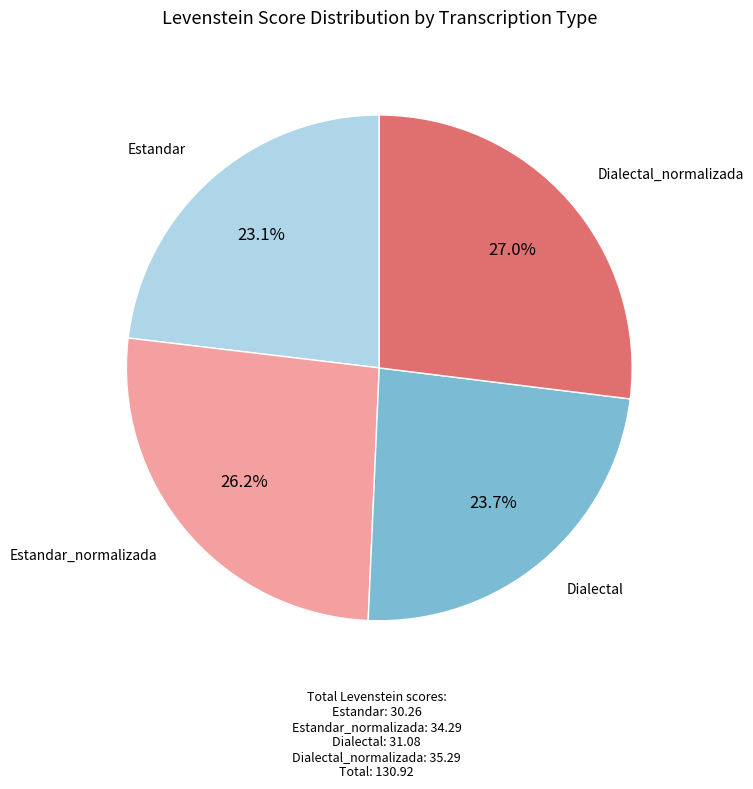

To the nearest percent, what portion does Estandar represent?

23%